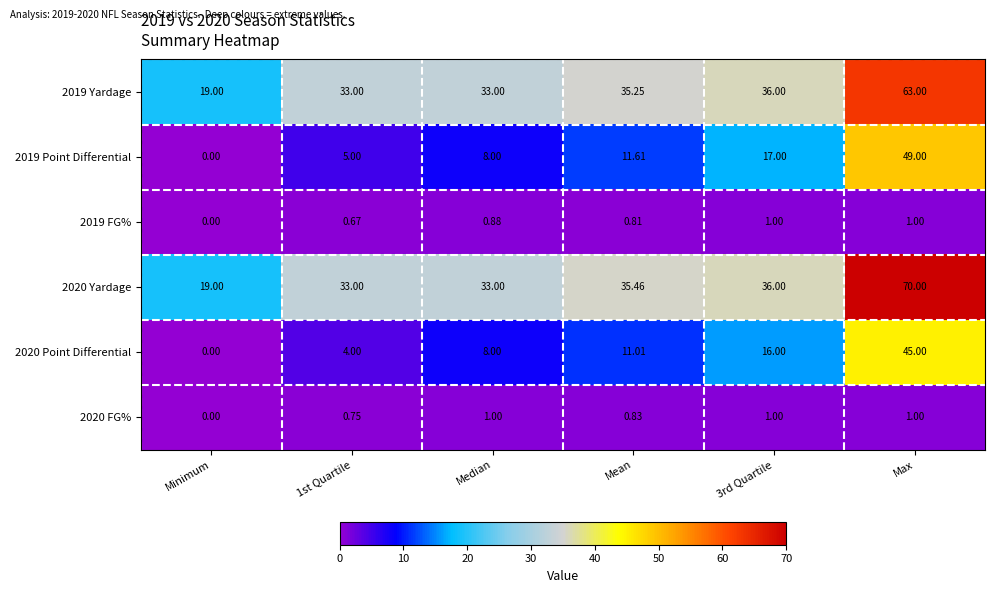

Between Mean and Max, which series saw the biggest shift?

2019 Point Differential